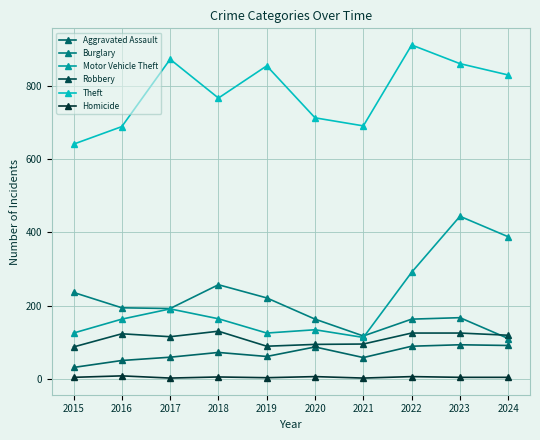

True or false: Robbery and Aggravated Assault intersect in this chart.

False